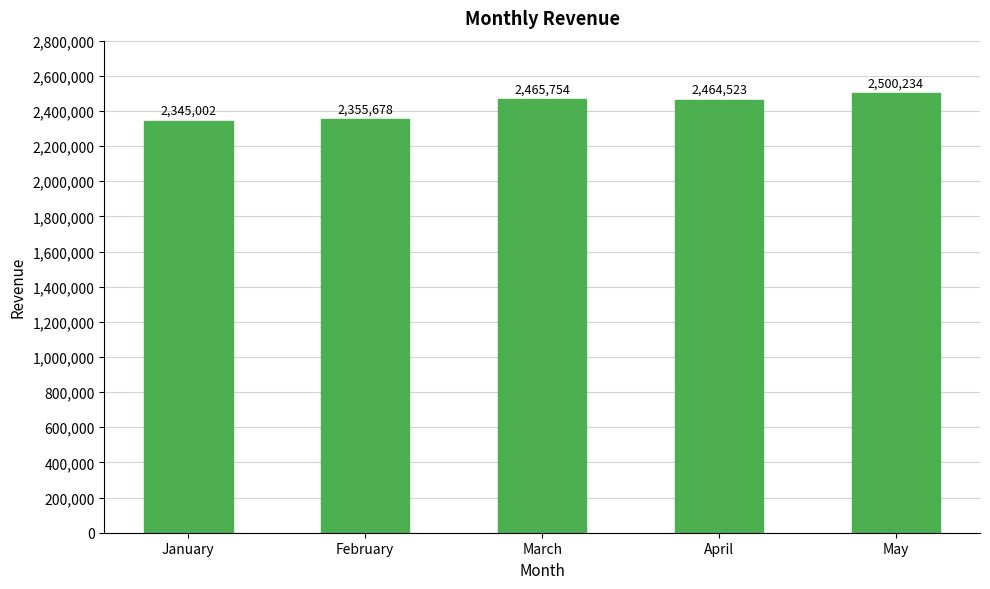

Are the bars grouped side by side (vs. stacked)?

No